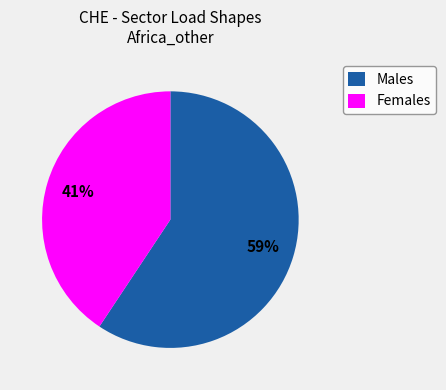

Does any single category account for the majority?

Yes